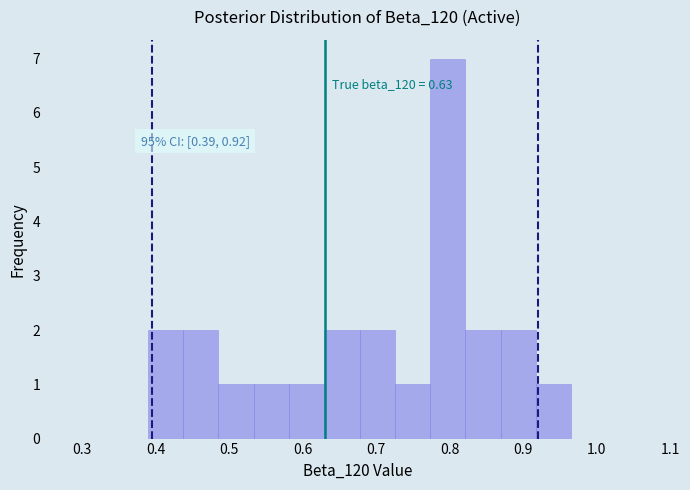

Which range on the x-axis has the tallest bar?

0.77 to 0.82